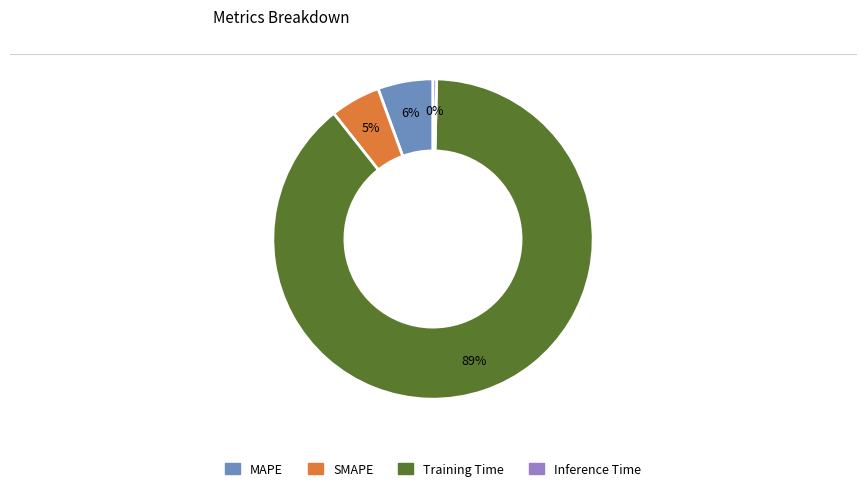

The MAPE slice represents 12% of the pie. True or false?

False